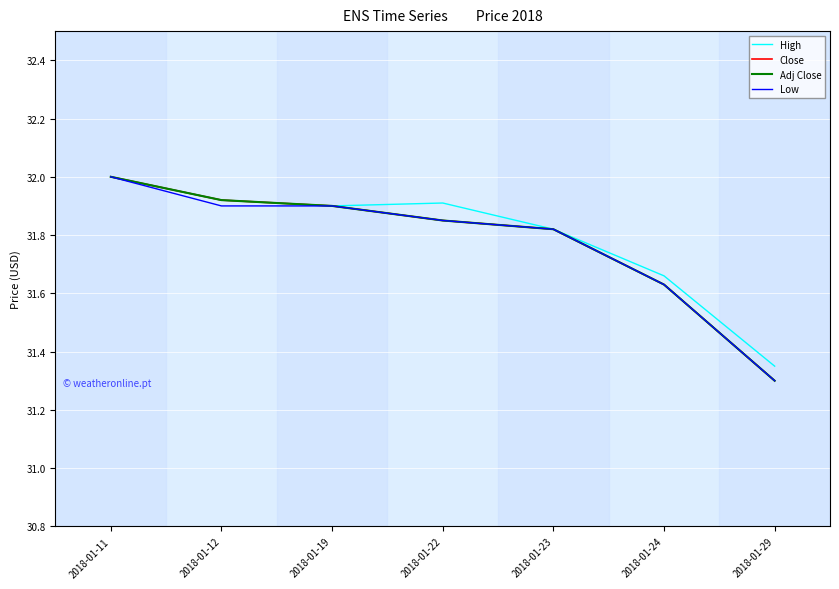

Does the chart have visible grid lines?

Yes